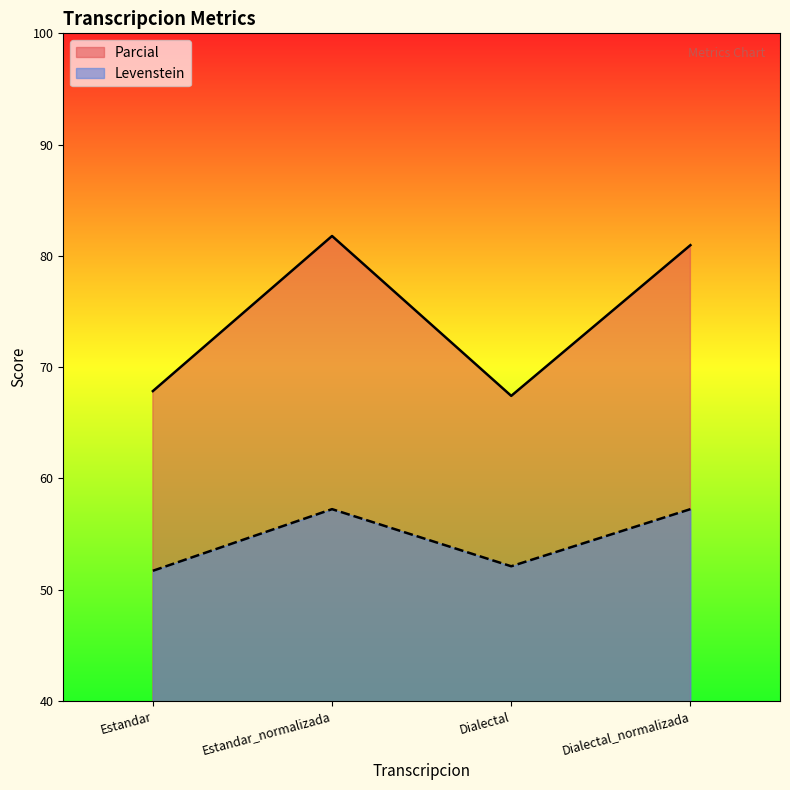

How many interior local peaks does the Parcial series have?

1